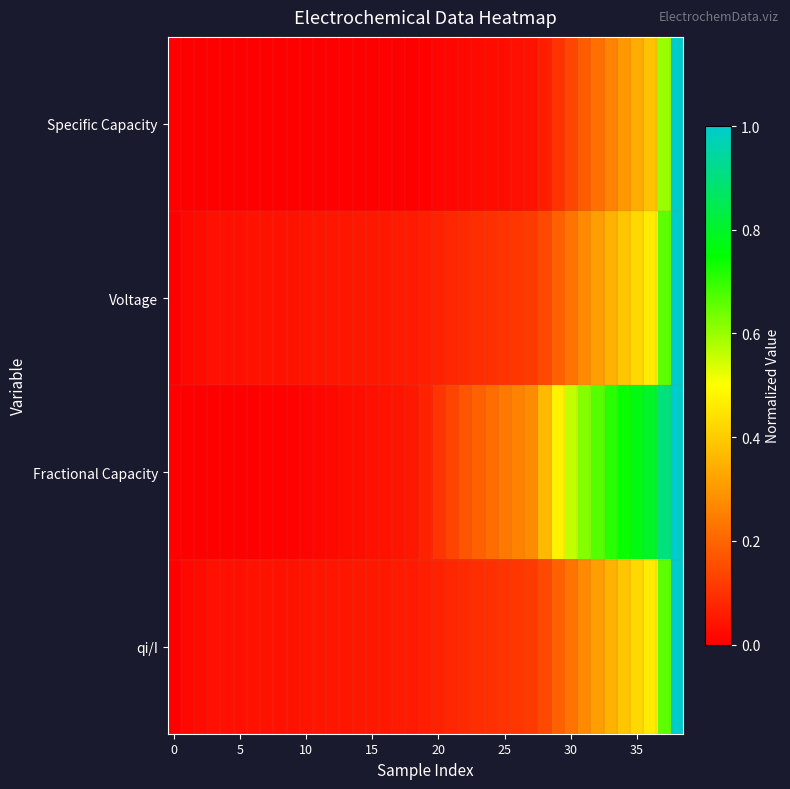

At which category is the sum across all series the highest?

38